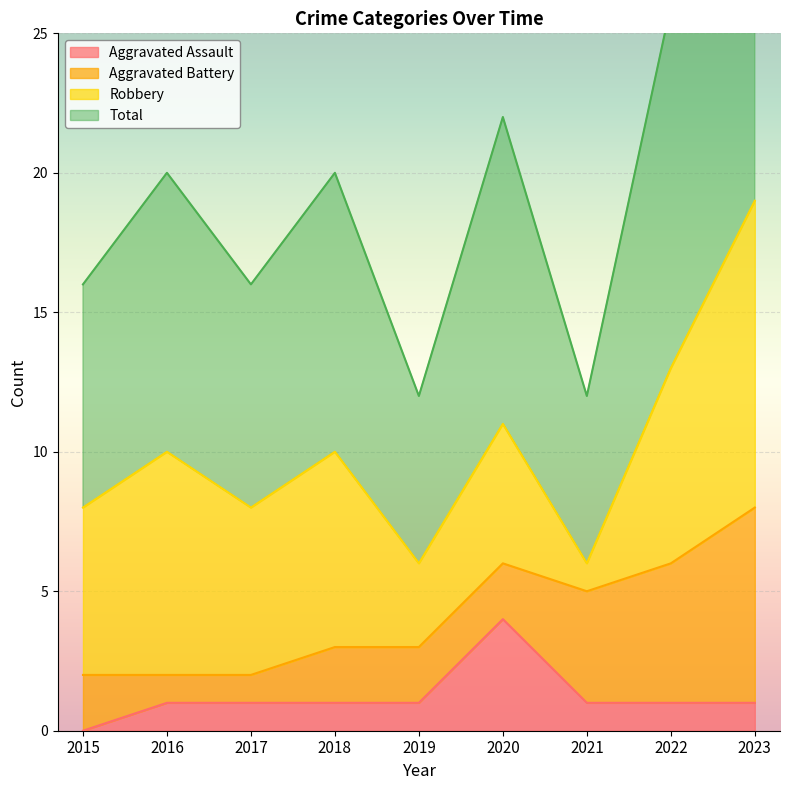

What is the spread (max minus min) of values at 2023?

18